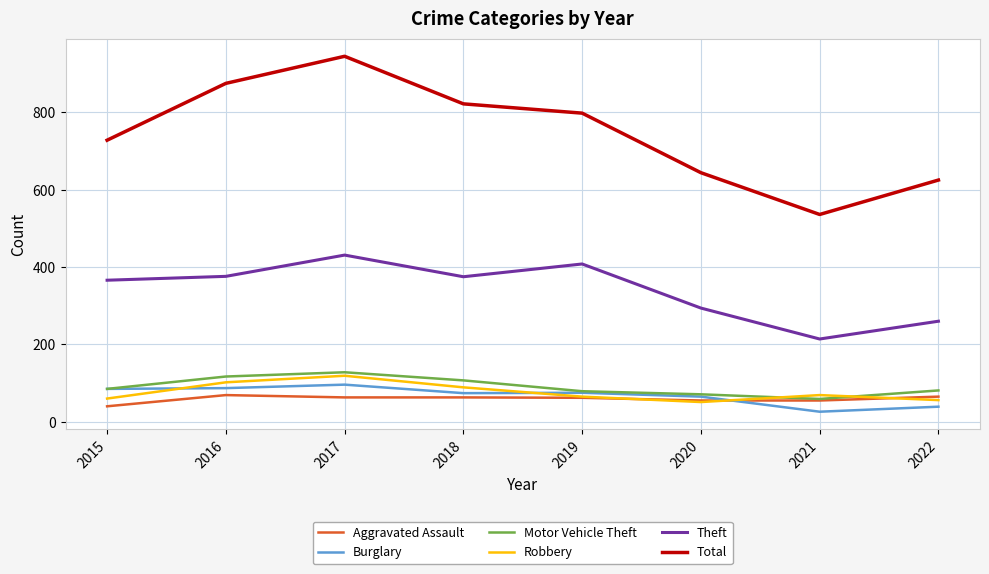

True or false: Aggravated Assault and Total intersect in this chart.

False